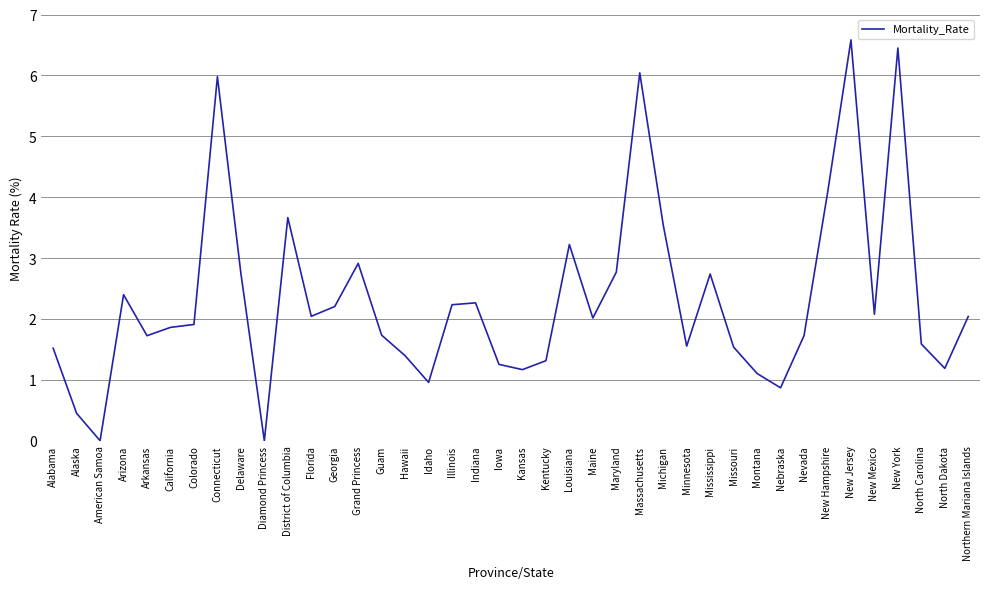

What is the sum of the values at Mississippi and Florida?

4.8